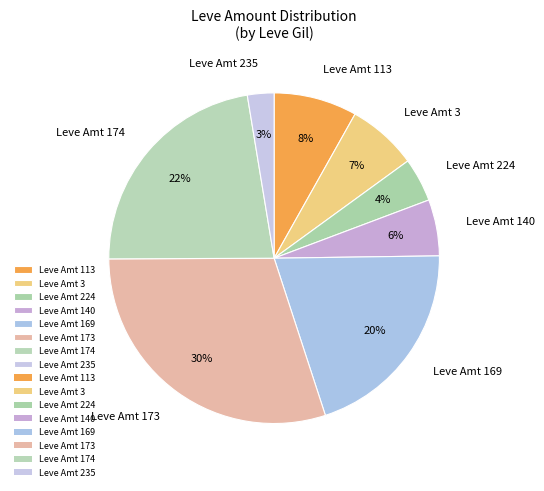

Do Leve Amt 173 and Leve Amt 113 together represent more than half of the pie?

No